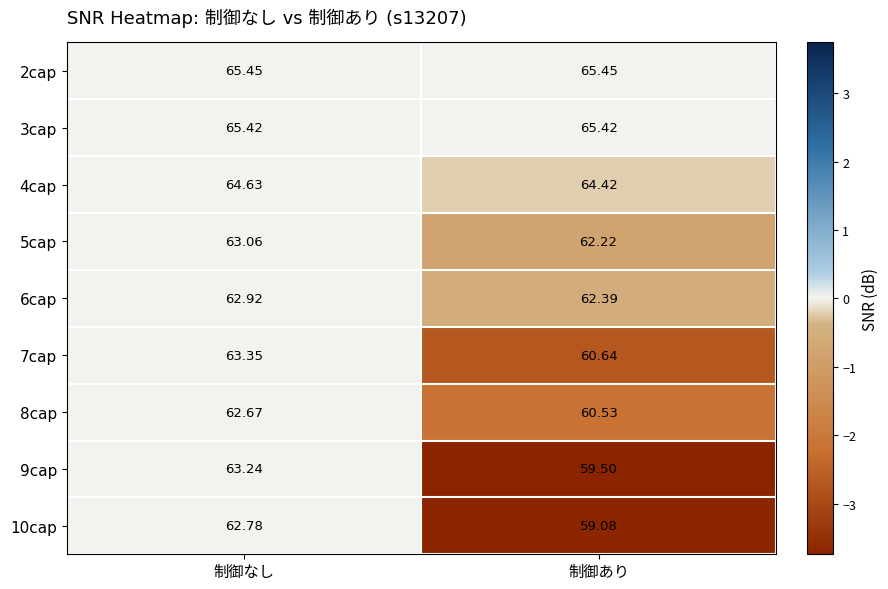

How many categories are shown in the chart?

2